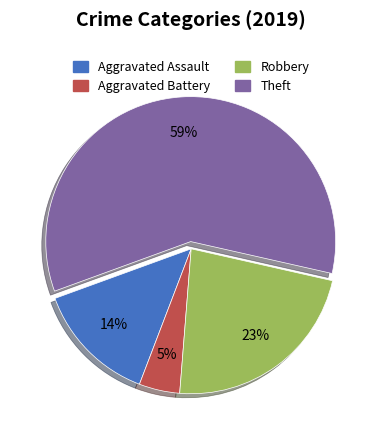

To the nearest percent, what is the difference between the Theft and Aggravated Assault slice percentages?

45%